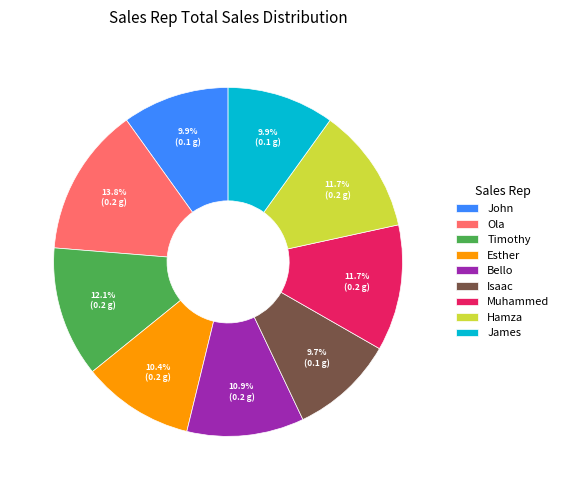

How many segments does this pie chart have?

9